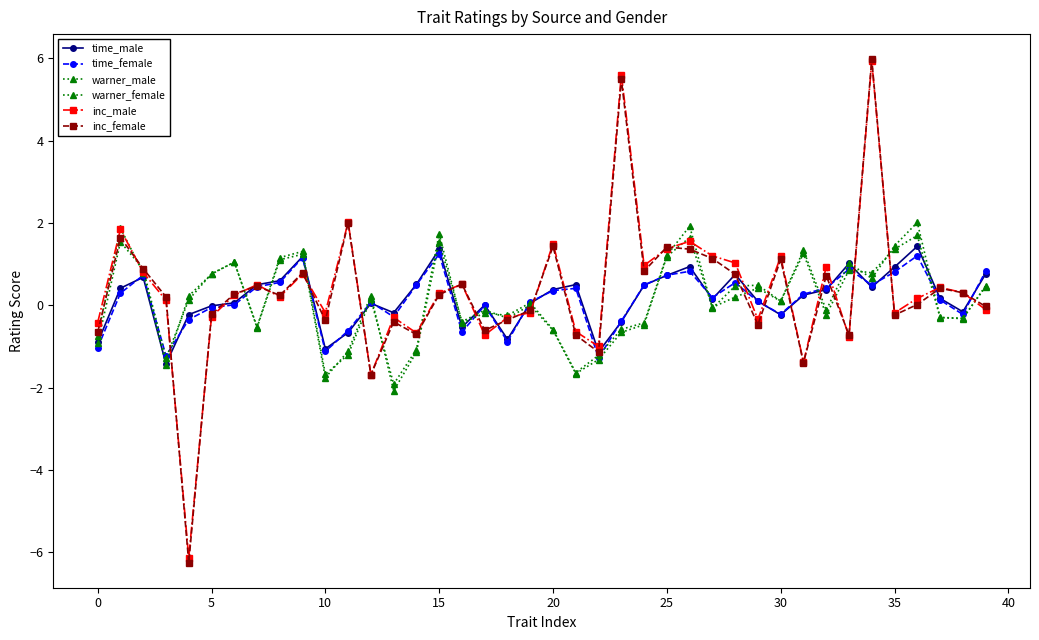

How many lines are shown in the chart?

6